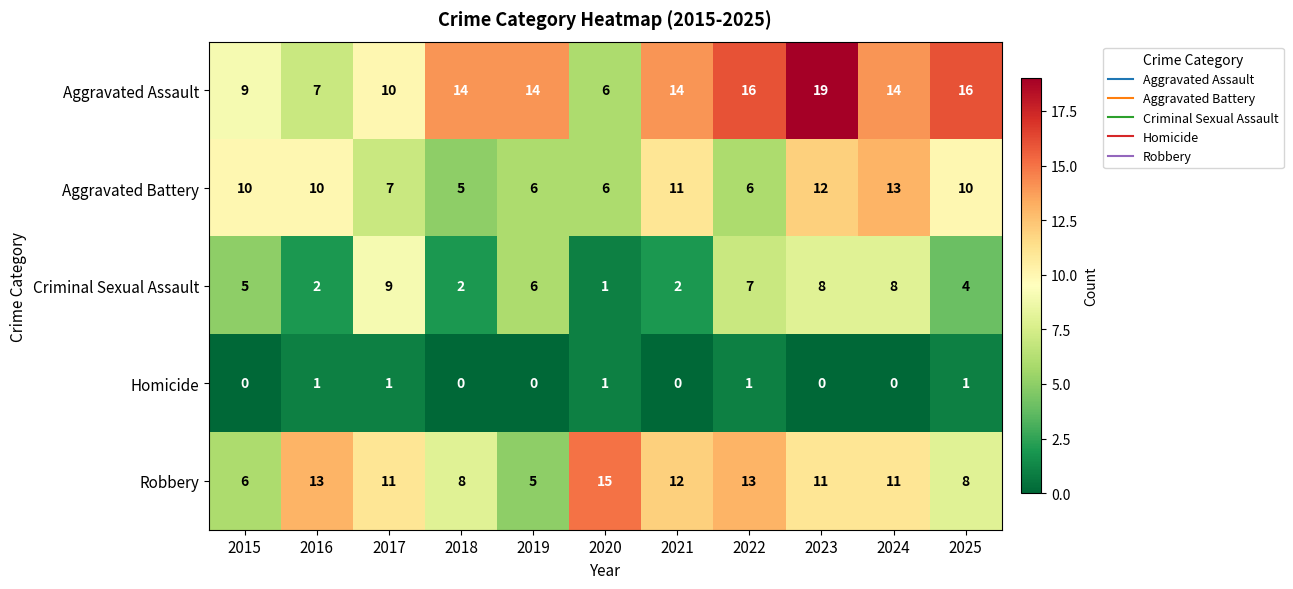

Between 2022 and 2025, which series saw the biggest shift?

Robbery